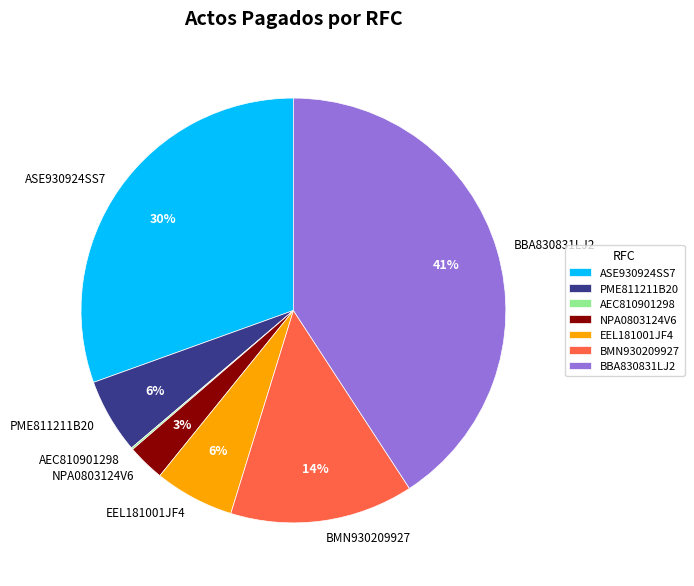

Is there a majority slice in this chart?

No